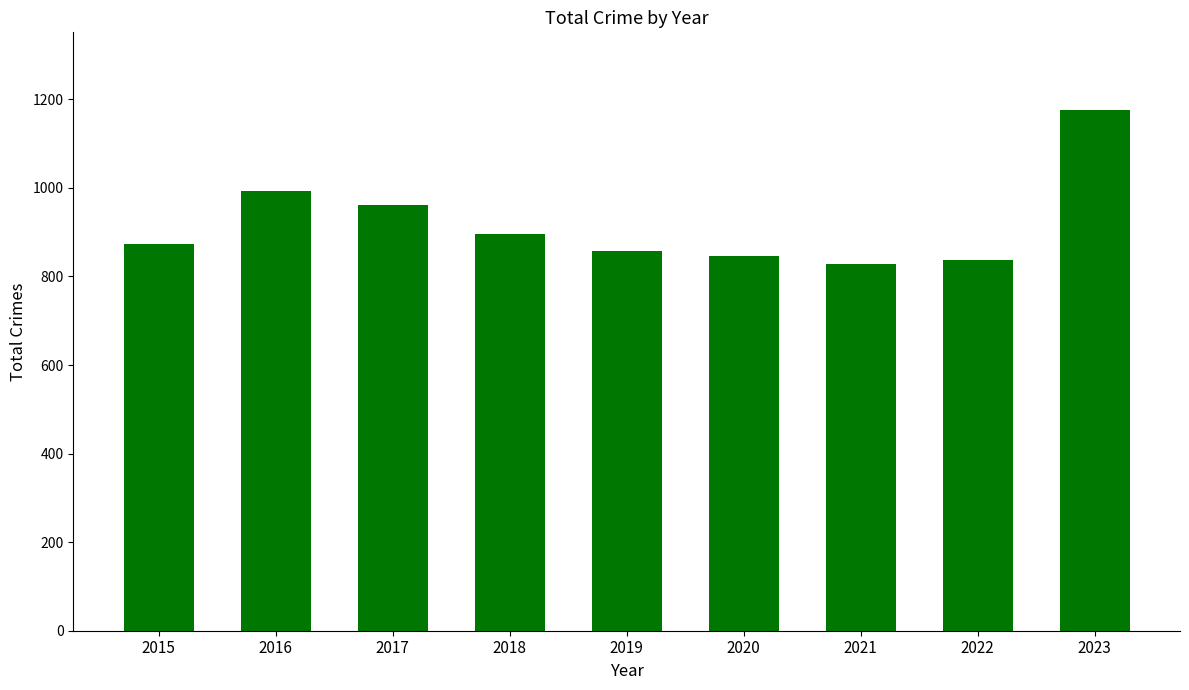

At which category does the chart reach its peak across all series?

2023